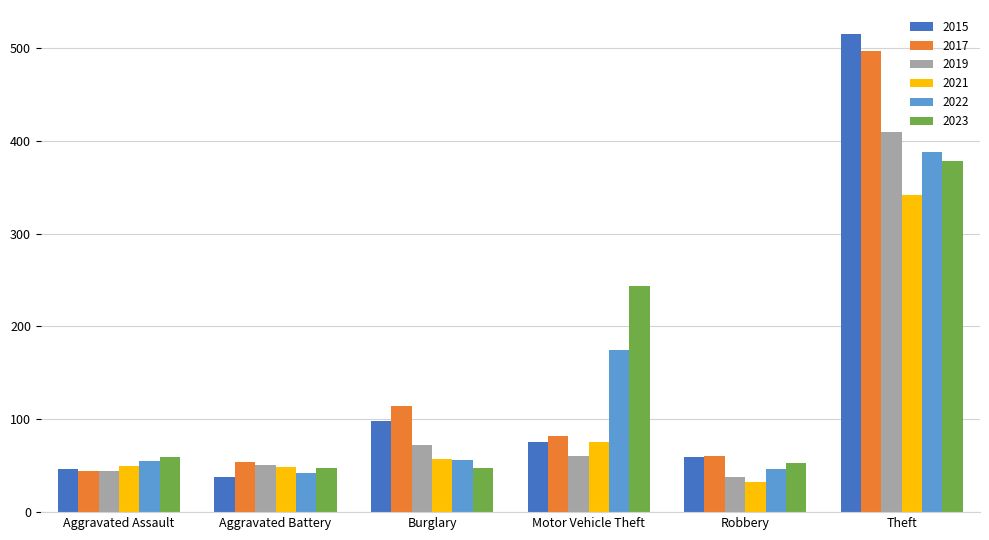

What is the average value of the 2021 series?

101